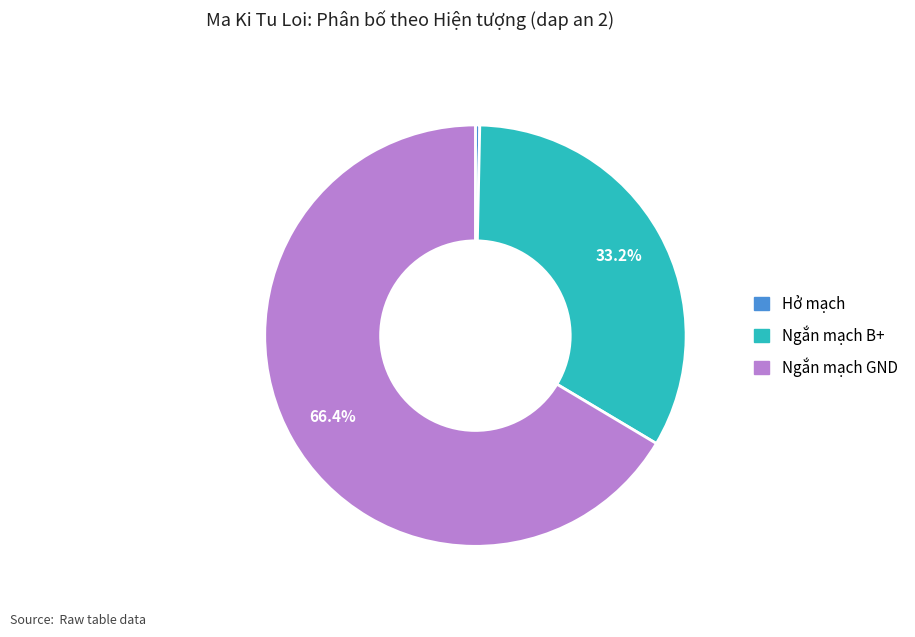

Does any single category account for the majority?

Yes